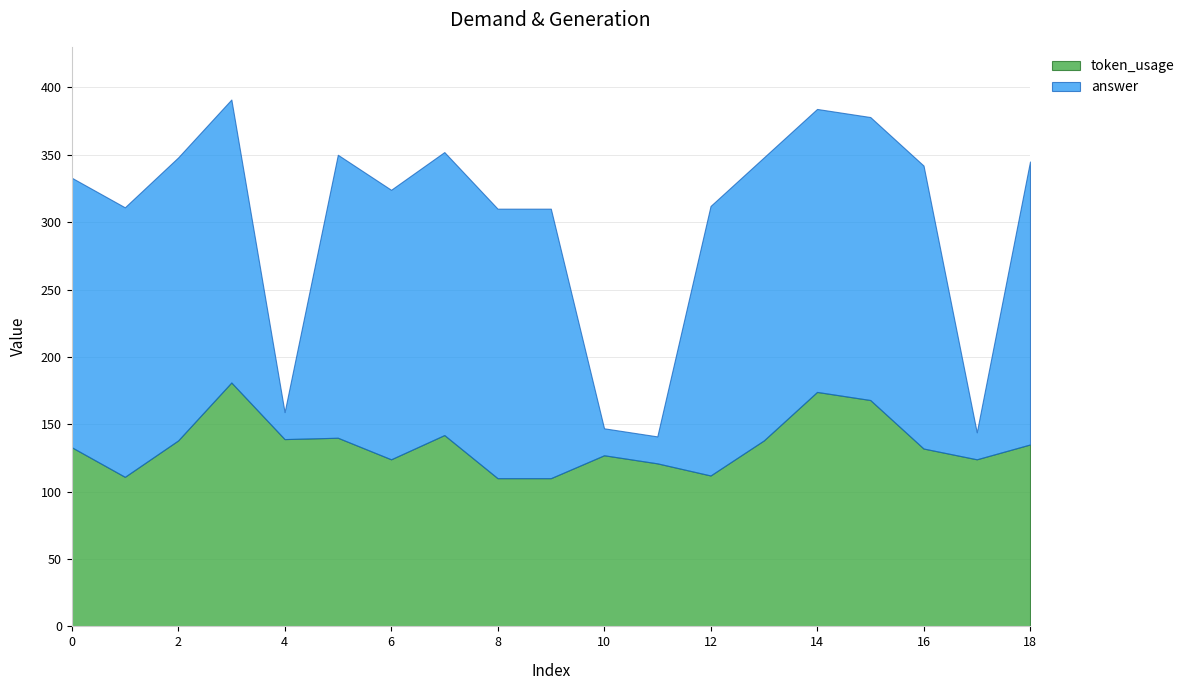

How many interior local peaks does the token_usage series have?

5